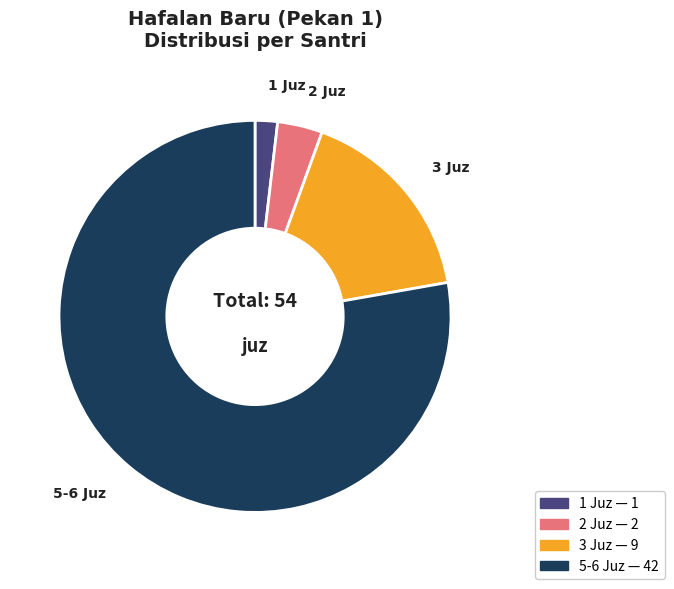

Is there any slice that represents more than half of the pie?

Yes